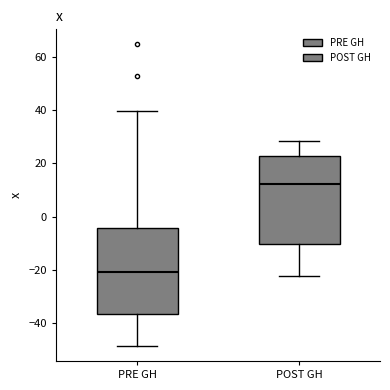

Which box's median line is the lowest?

PRE GH